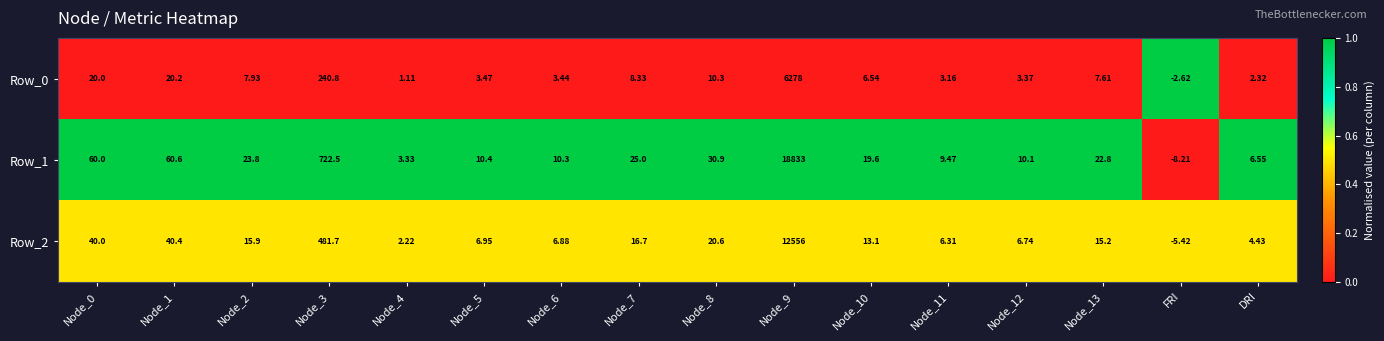

At which label does Row_0 reach its minimum?

FRI